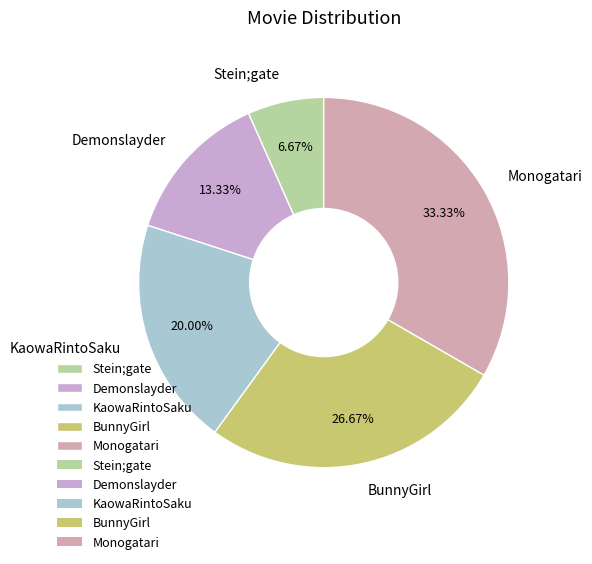

Do BunnyGirl and Demonslayder together represent more than half of the pie?

No